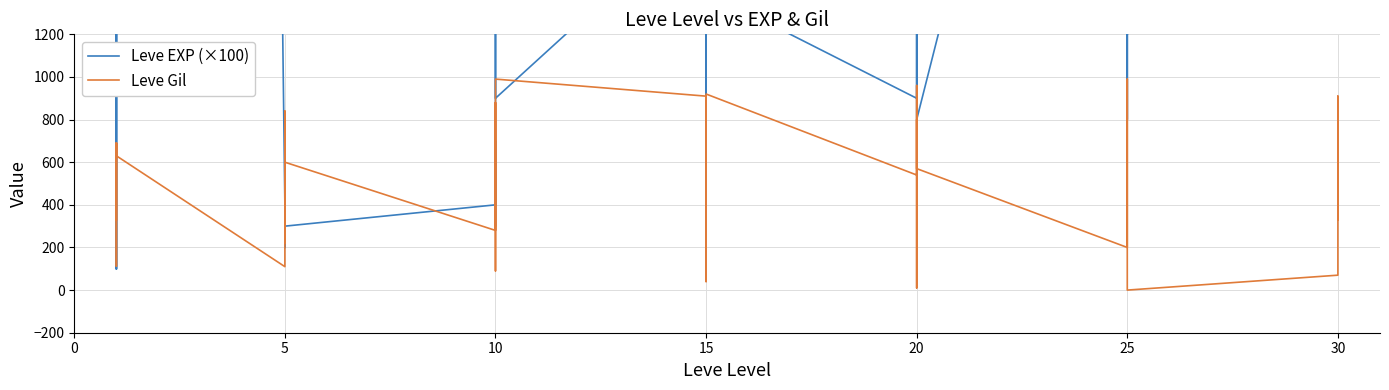

What is the label of the 15th point from the right?

20